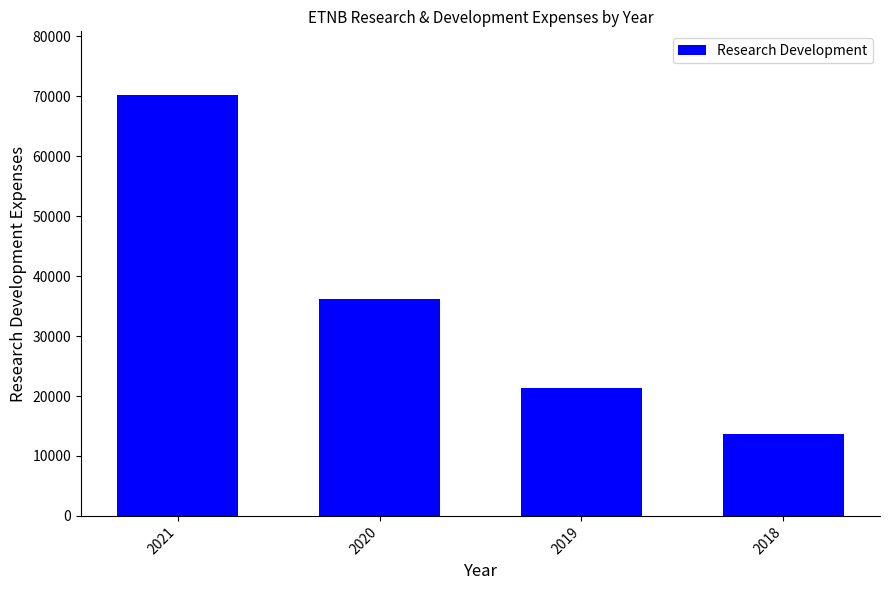

Rank the categories by value from highest to lowest.

2021, 2020, 2019, 2018